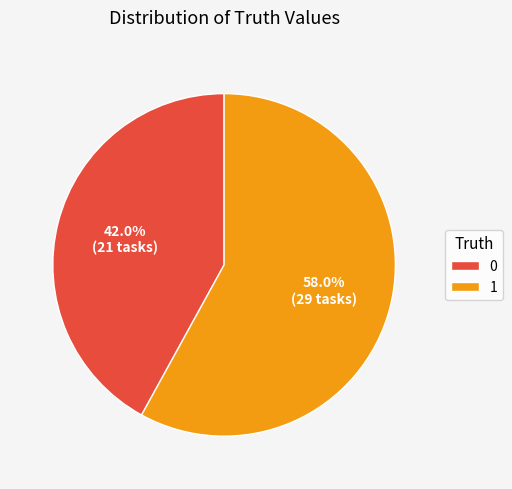

To the nearest percent, what portion does 0 represent?

42%